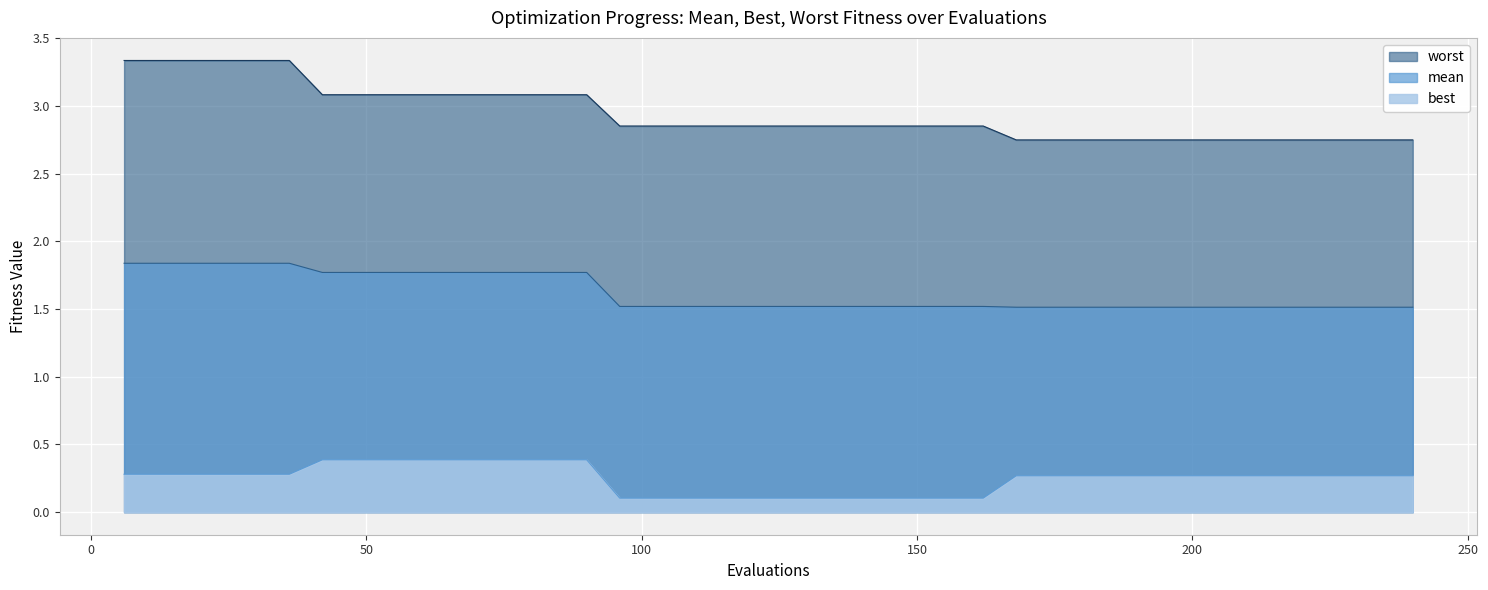

True or false: best has more than 0 points higher than both neighbors.

False